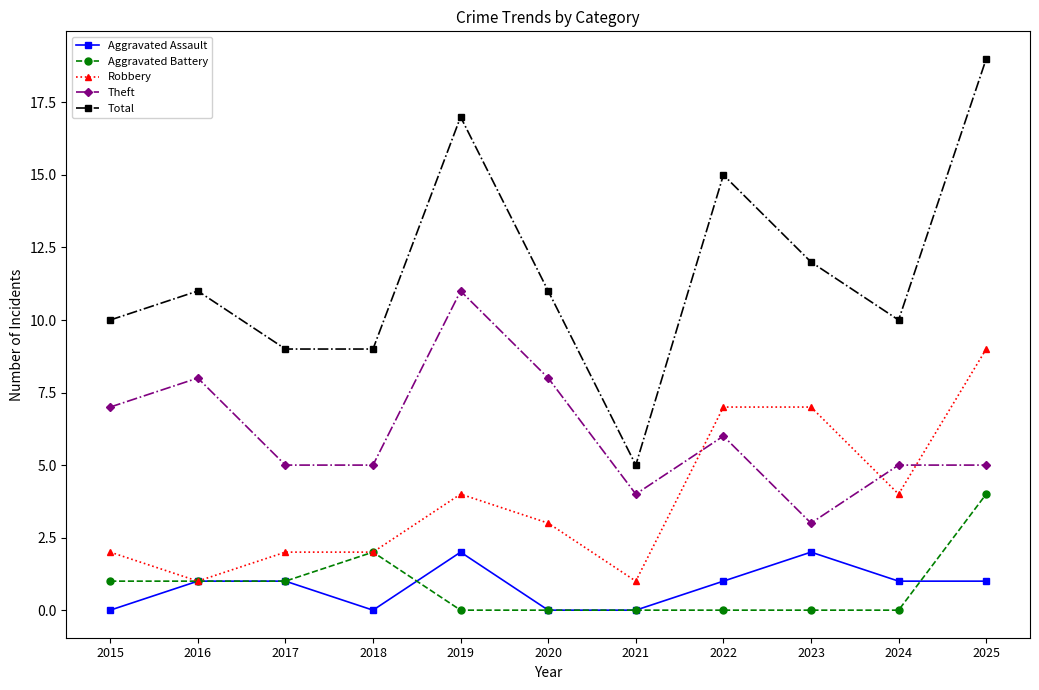

What is the spread (max minus min) of values at 2019?

17